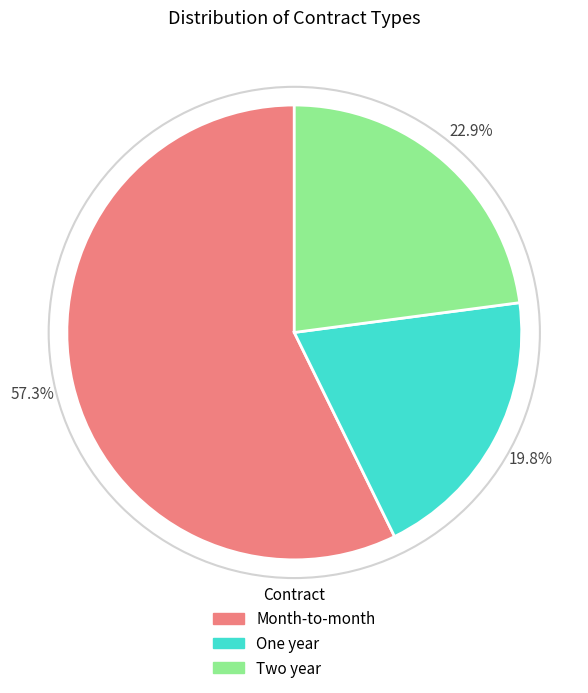

What is the smallest slice in the pie chart?

One year